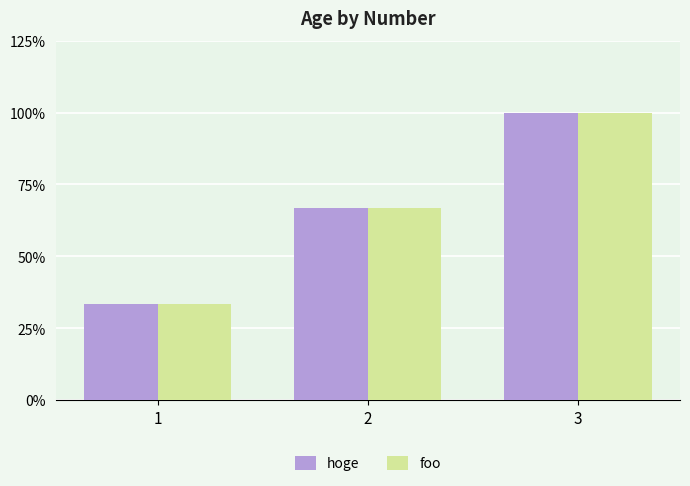

At 1, list the series in order from largest to smallest.

hoge, foo